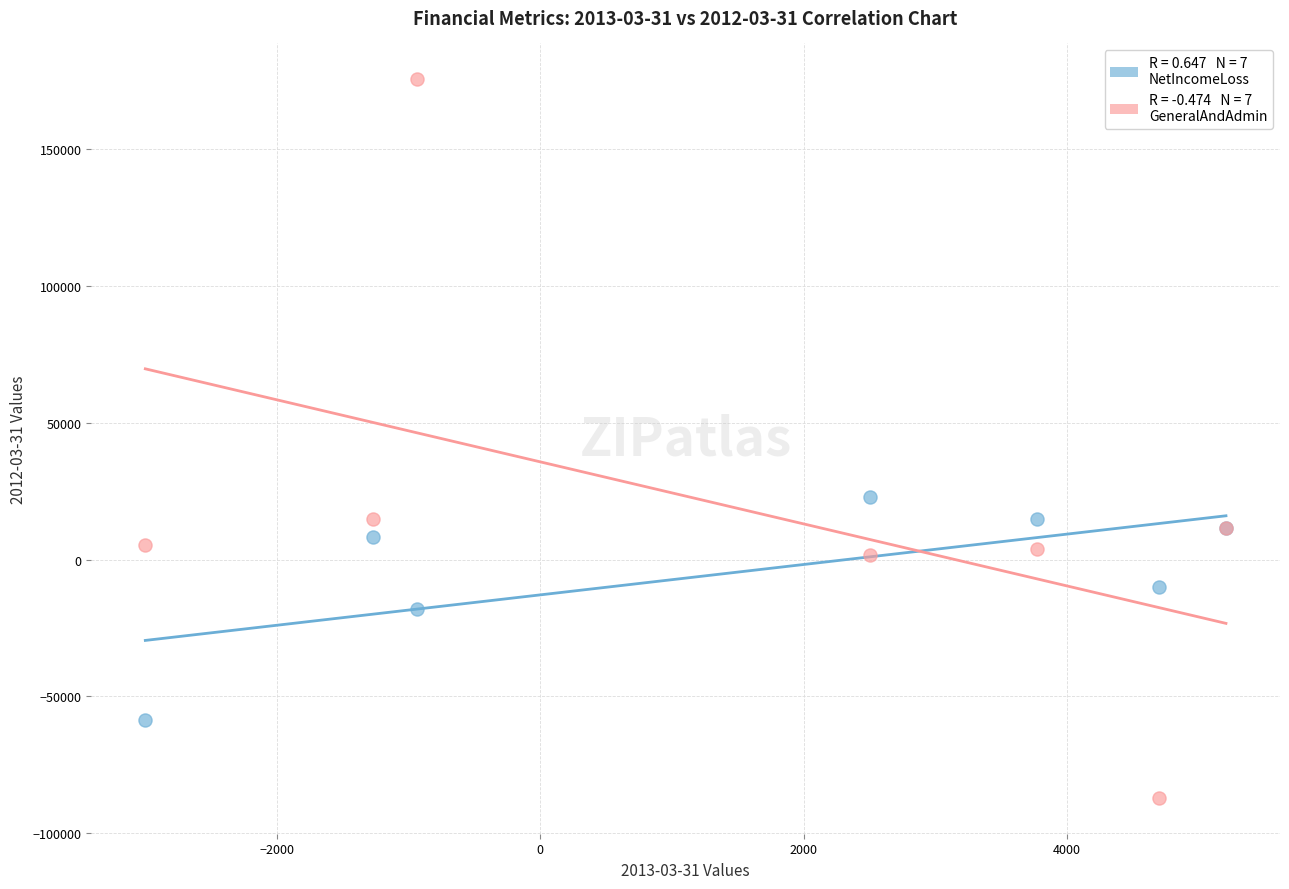

Across all series, what Y value is closest to 44235?

23019